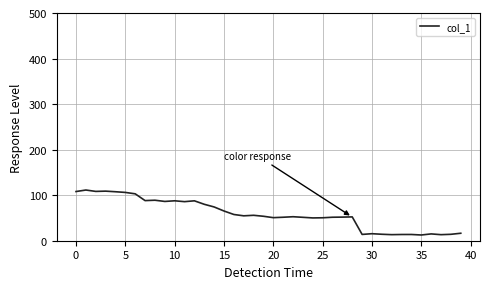

Does the chart display data point markers on the line(s)?

No